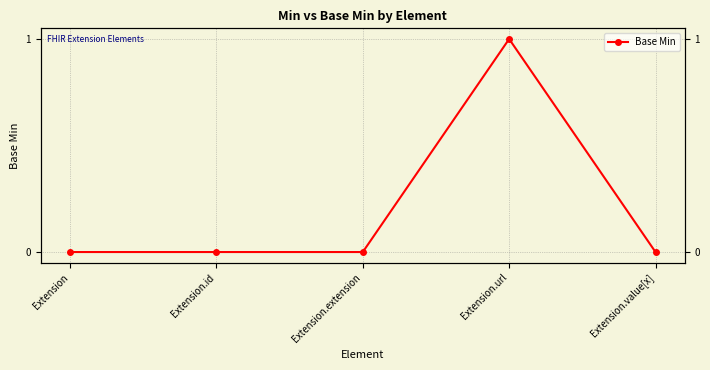

Reading left to right, extract all data points from this chart.

Extension=0	Extension.id=0	Extension.extension=0	Extension.url=1	Extension.value[x]=0